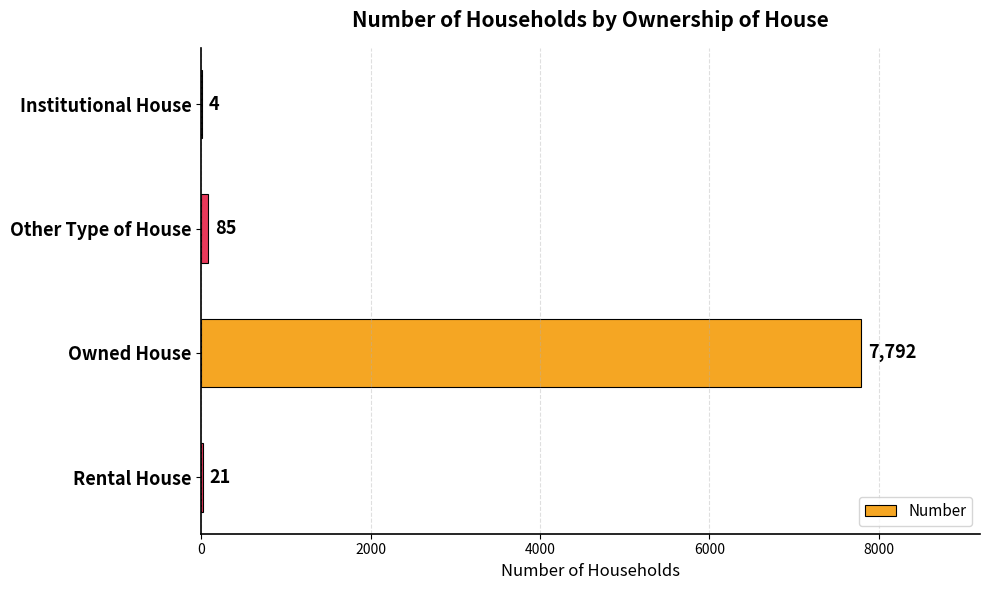

What is the sum of all values?

7902